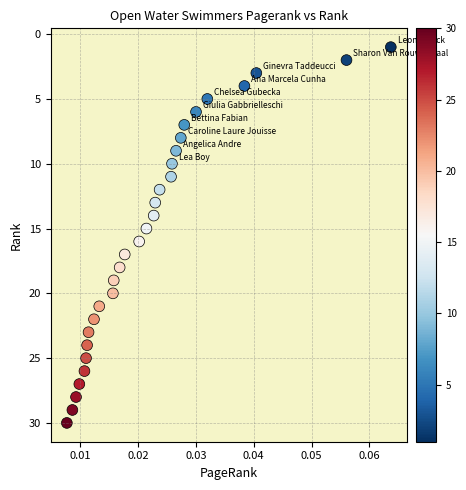

What is the range of Y values (max minus min)?

29